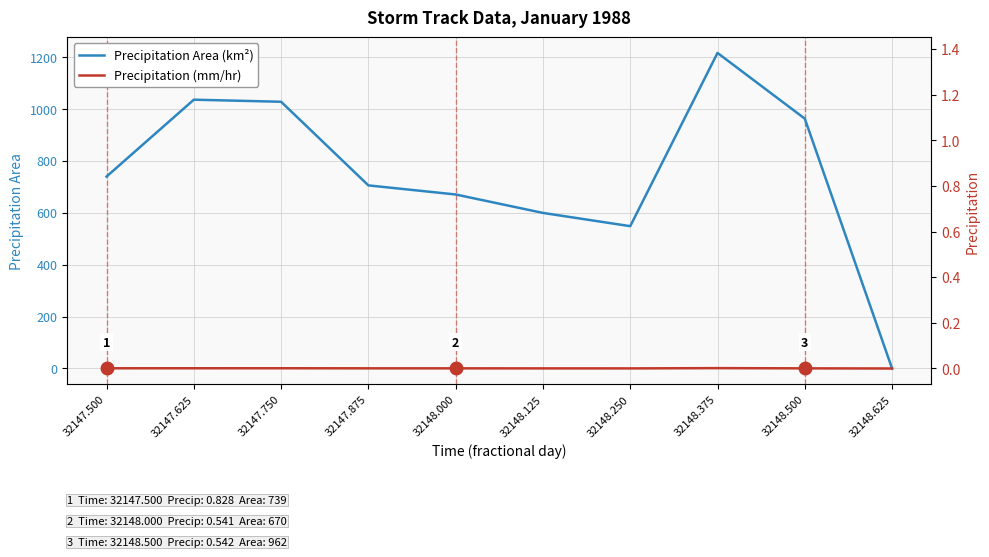

What is the maximum value for Precipitation (mm/hr)?

1.4